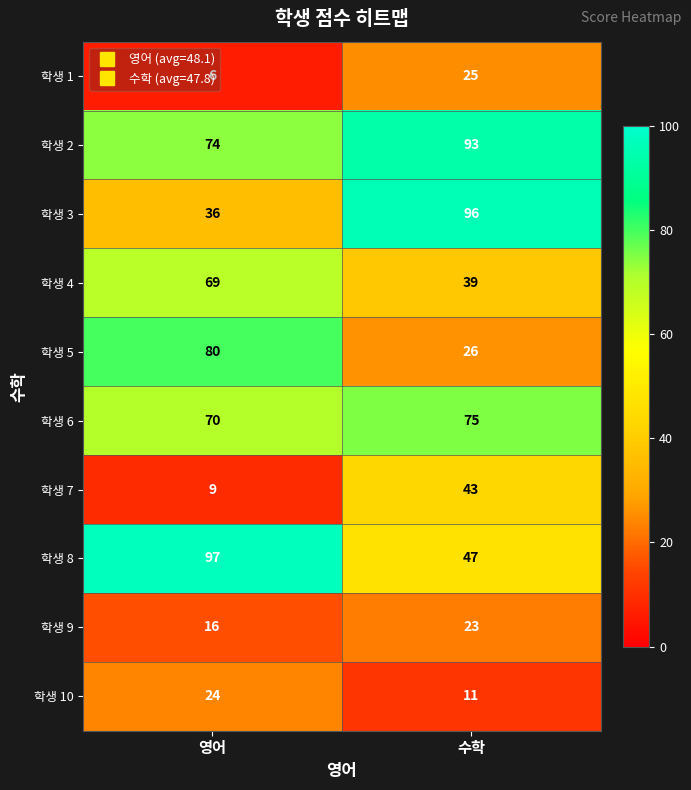

Rank the series by their maximum value, from lowest to highest.

학생 9, 학생 10, 학생 1, 학생 7, 학생 4, 학생 6, 학생 5, 학생 2, 학생 3, 학생 8